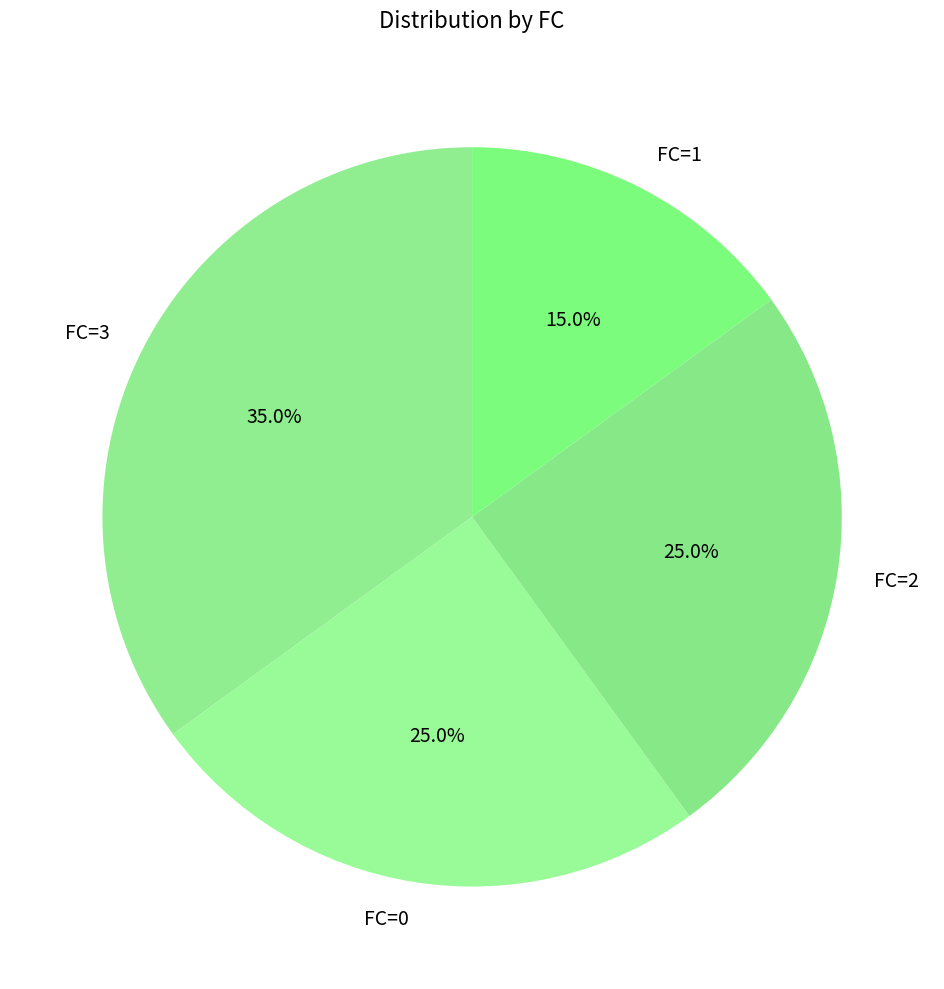

What percentage is NOT represented by FC=3?

65.0%